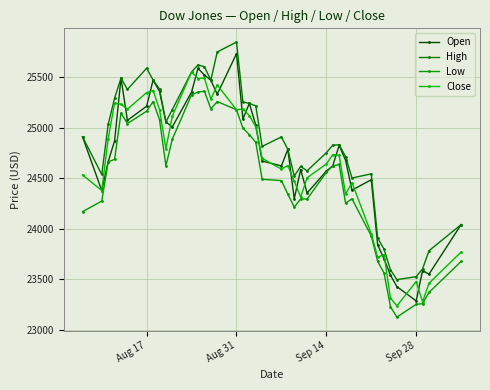

What is the highest value of the Low series?

25360.0